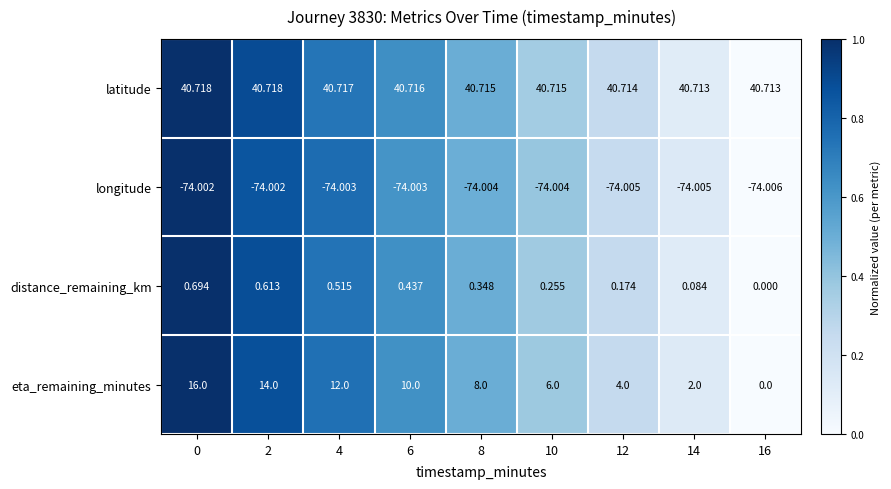

Rank the series by their maximum value, from highest to lowest.

latitude, eta_remaining_minutes, distance_remaining_km, longitude